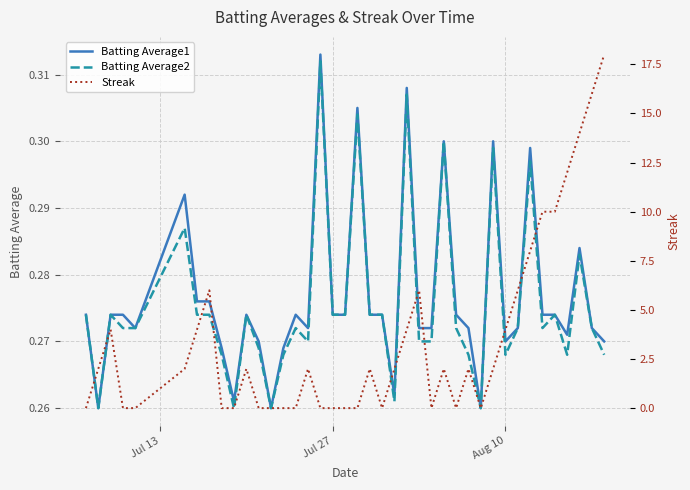

The value of Batting Average2 at 25 is 0.4. True or false?

False